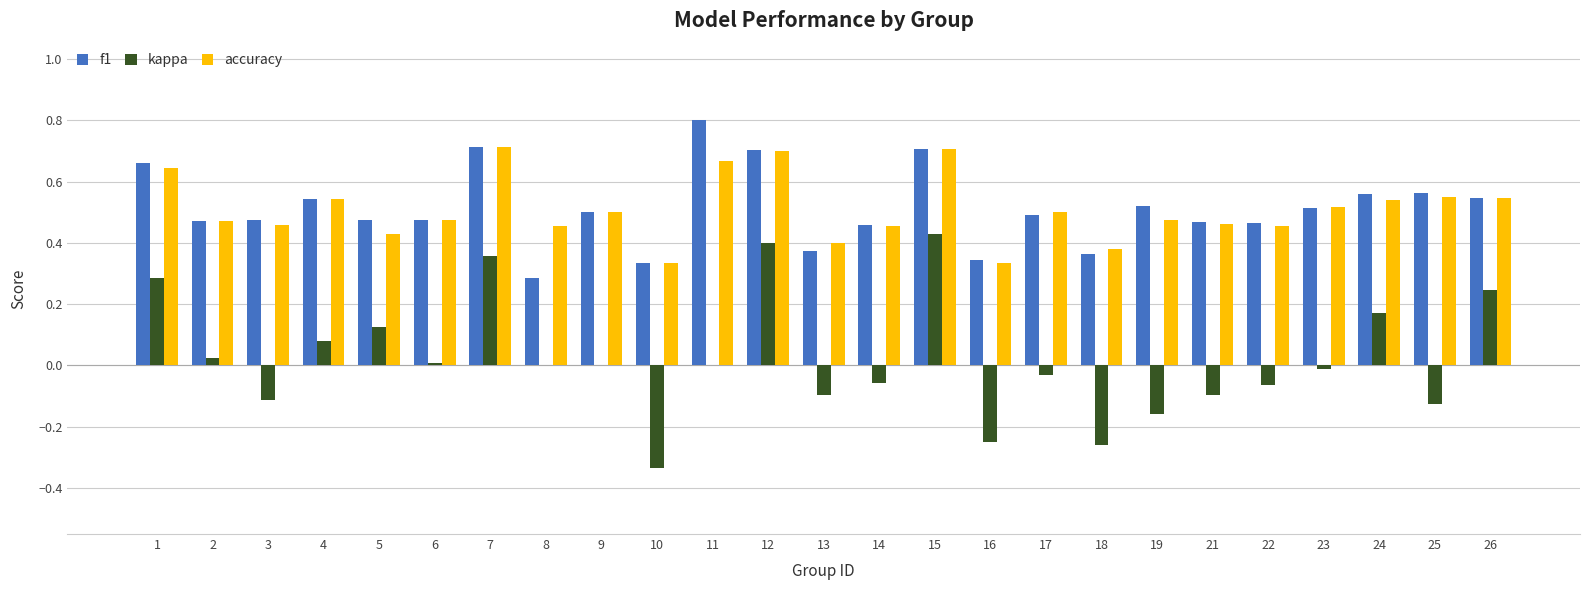

Is the value of accuracy at 22 greater than the value of kappa at 10?

Yes